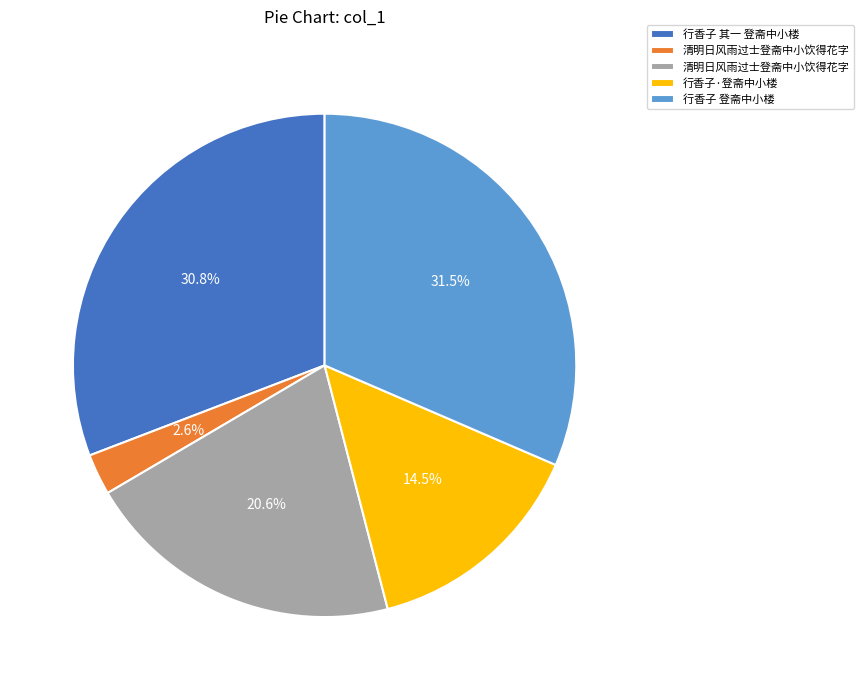

Is there a majority slice in this chart?

No